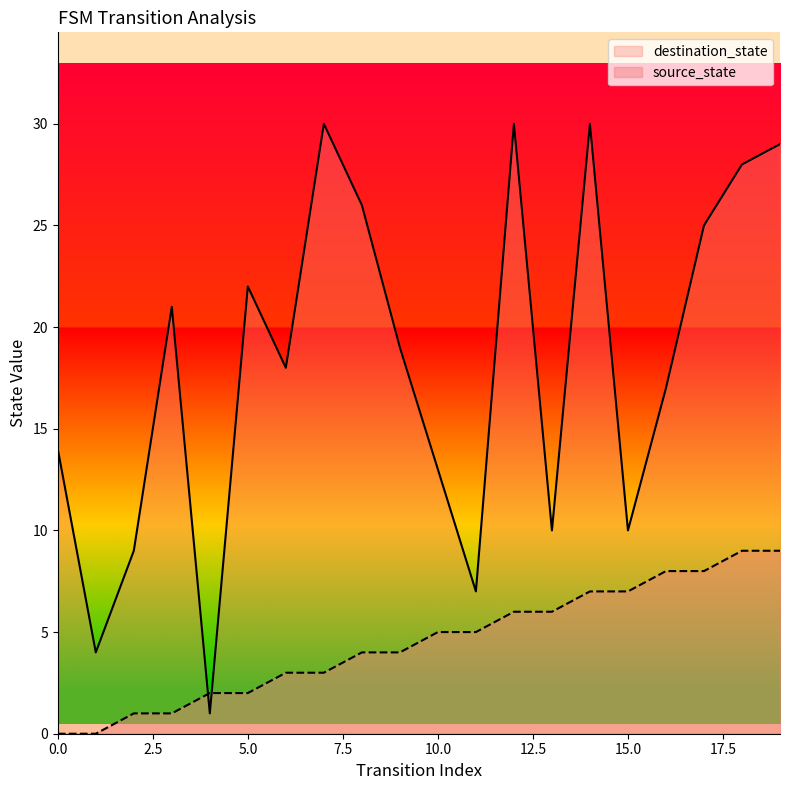

How many lines are shown in the chart?

2